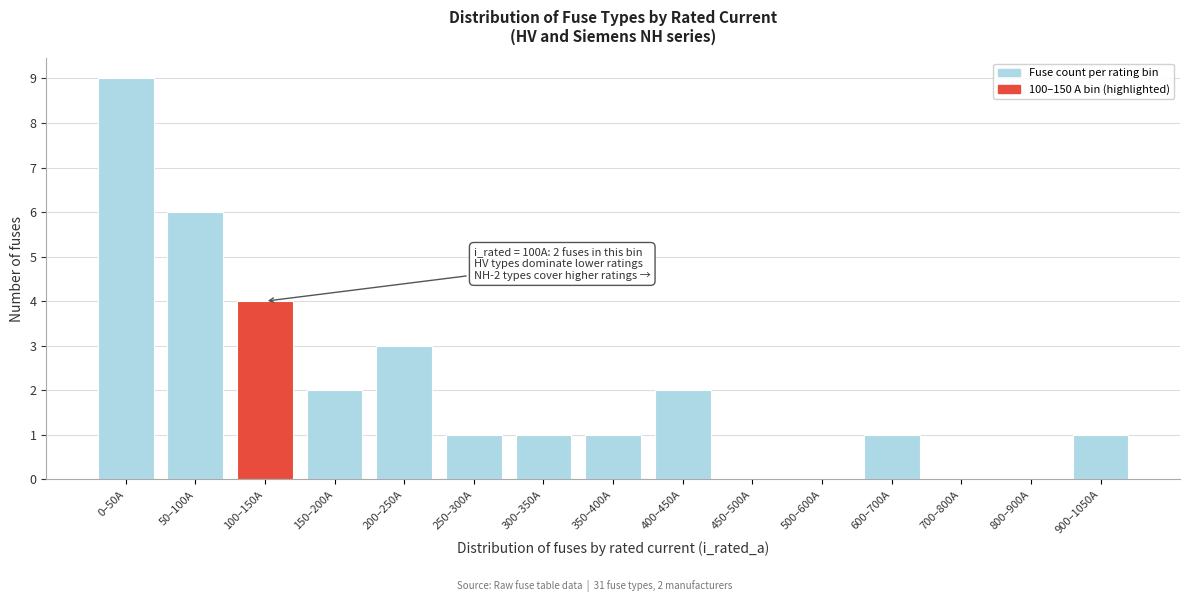

Reading right to left, transcribe all the data shown in this chart.

900–1050A=1	800–900A=0	700–800A=0	600–700A=1	500–600A=0	450–500A=0	400–450A=2	350–400A=1	300–350A=1	250–300A=1	200–250A=3	150–200A=2	100–150A=4	50–100A=6	0–50A=9